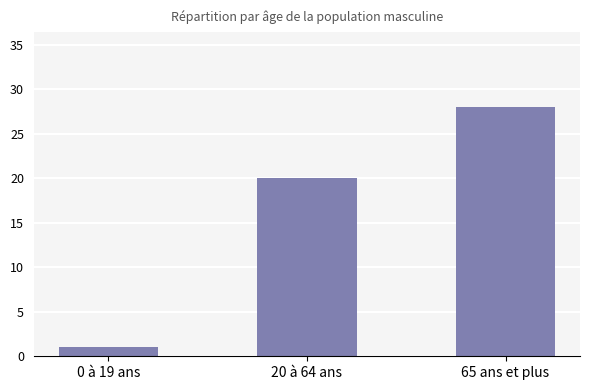

How many values are below 20?

1